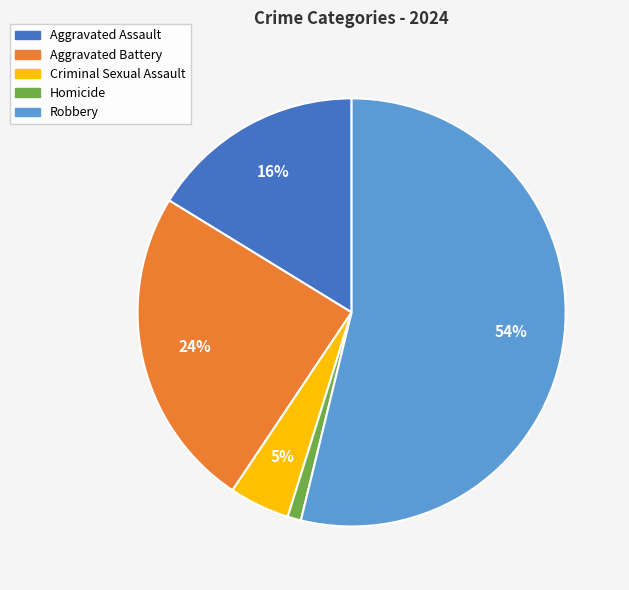

Approximately how many times larger is the value at Aggravated Battery compared to Aggravated Assault?

1.5